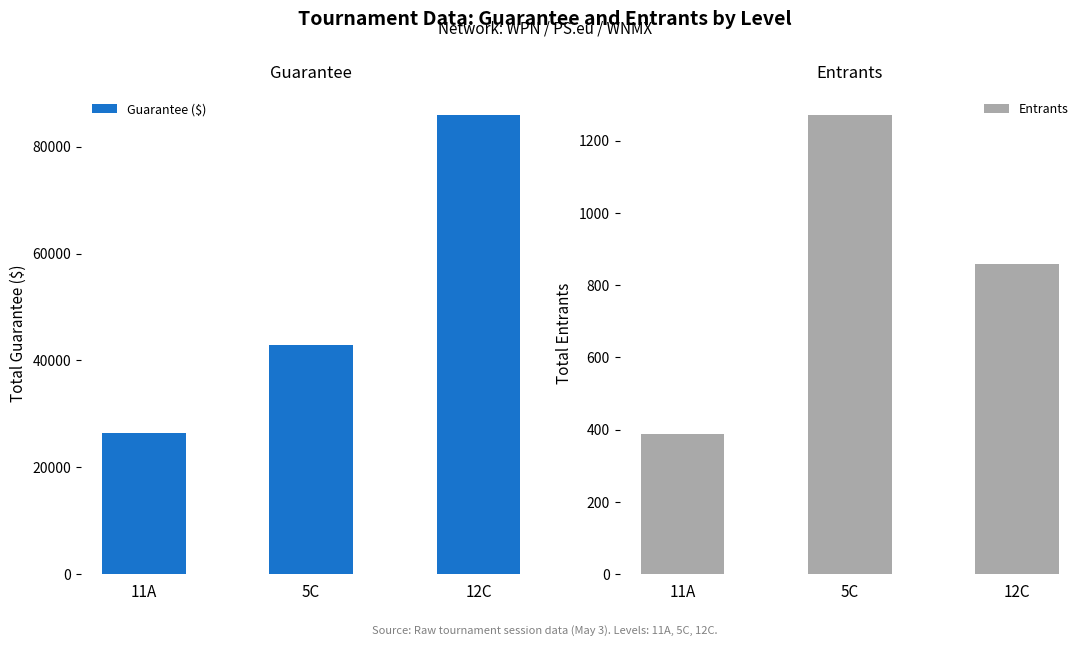

How many bars are there in total?

6